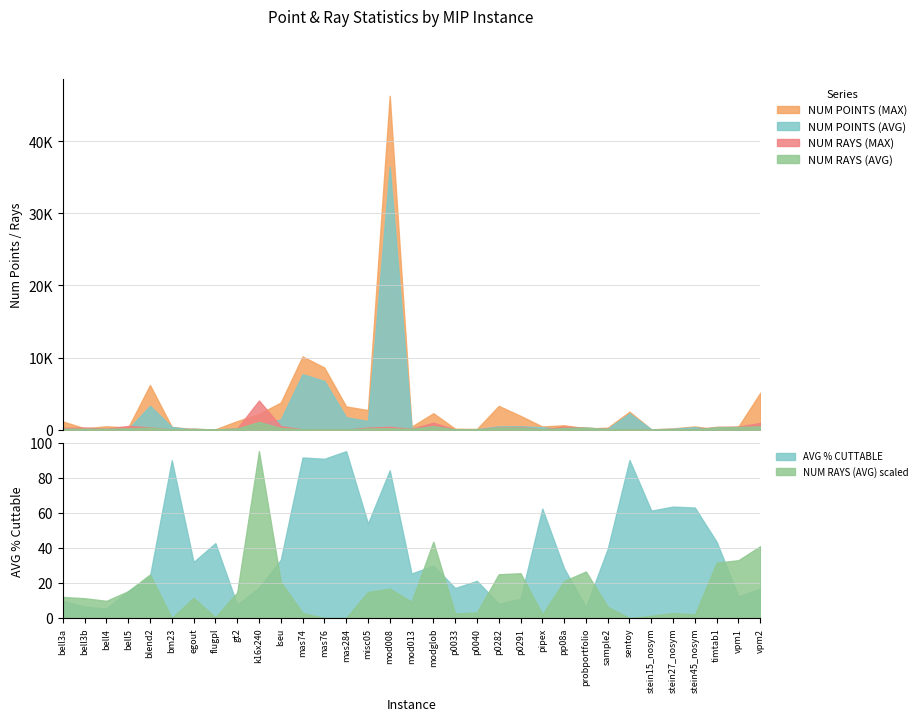

Where do NUM POINTS (MAX) and NUM RAYS (AVG) first cross each other?

bm23 and egout